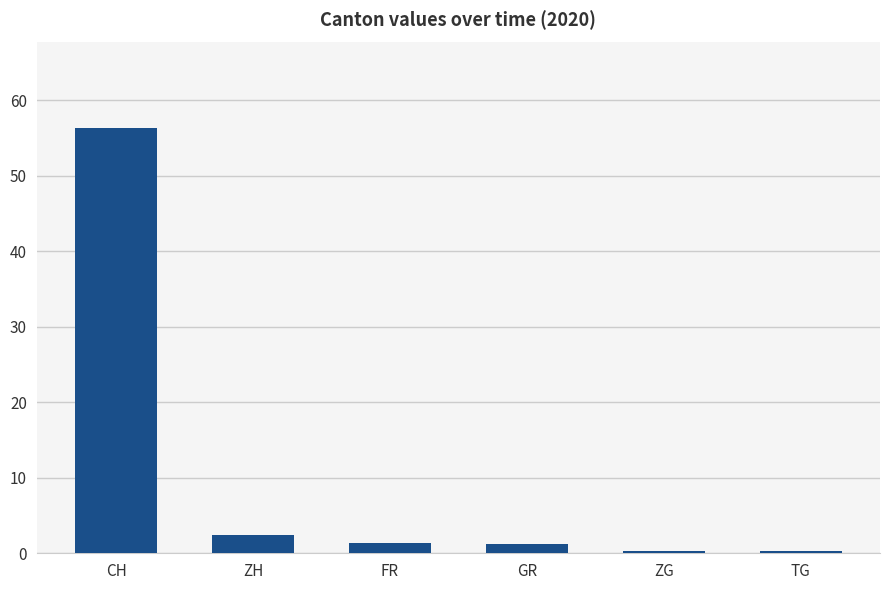

What is the average value?

10.3